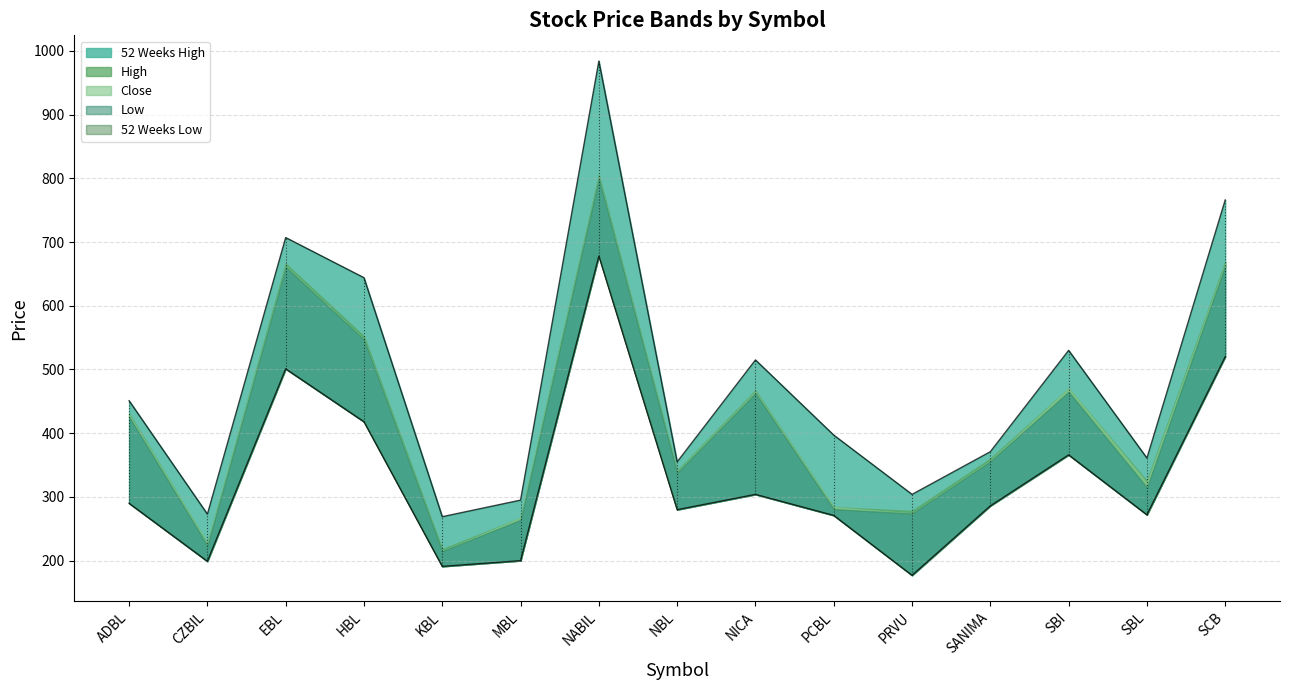

What is the total value across all series at PRVU?

1307